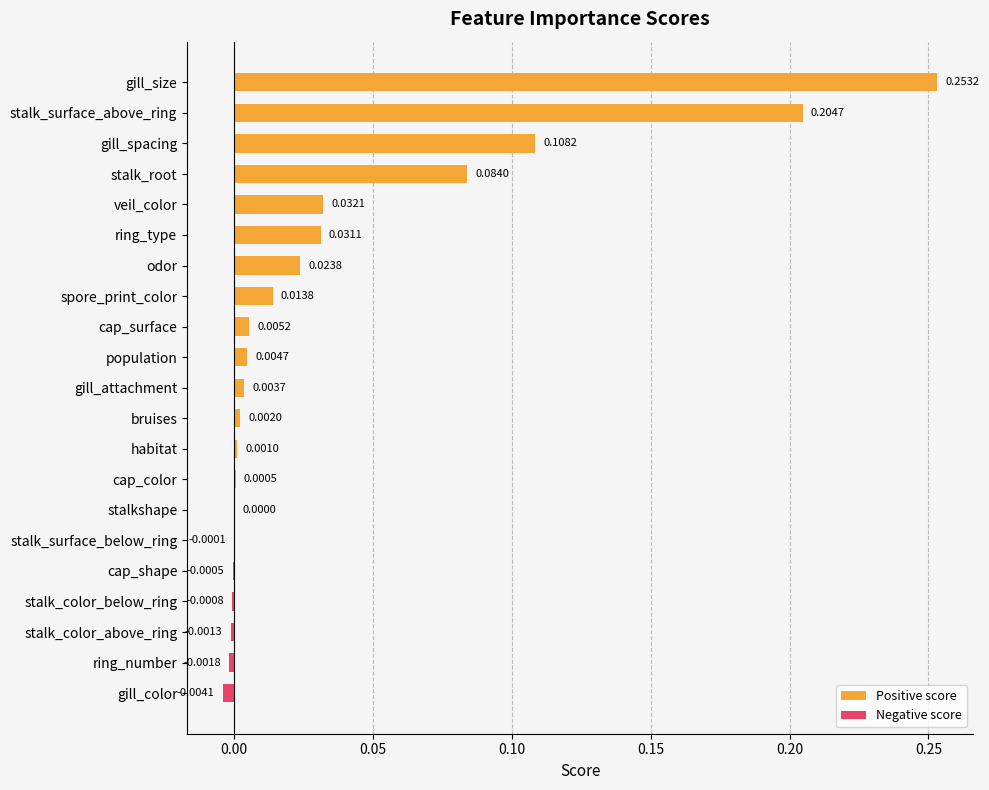

Between ring_type and spore_print_color, which series saw the biggest shift?

Positive score